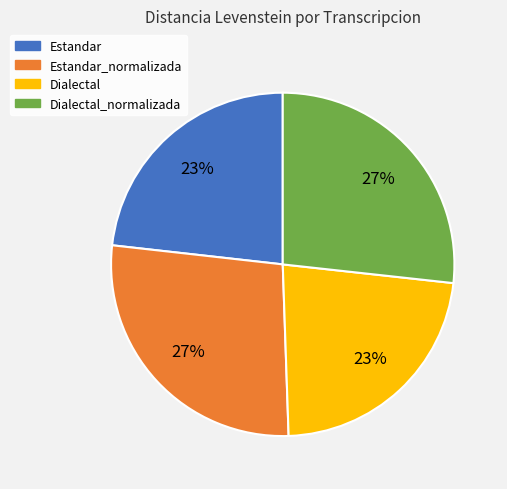

Does any single category account for the majority?

No